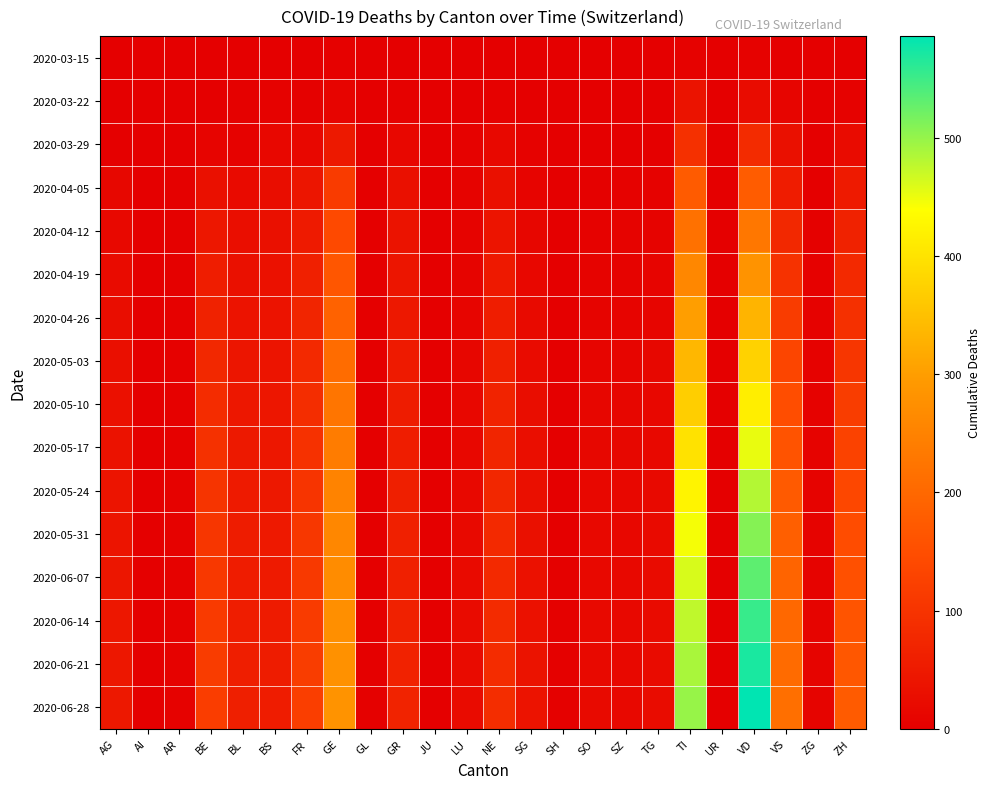

Reading right to left, list all the values displayed in this chart.

2020-03-15: ZH=1	ZG=0	VS=2	VD=6	UR=0	TI=6	TG=0	SZ=0	SO=0	SH=0	SG=0	NE=0	LU=0	JU=0	GR=0	GL=0	GE=4	FR=0	BS=0	BL=2	BE=0	AR=0	AI=0	AG=0
2020-03-22: ZH=6	ZG=0	VS=11	VD=25	UR=0	TI=37	TG=0	SZ=0	SO=0	SH=0	SG=0	NE=4	LU=1	JU=0	GR=4	GL=0	GE=10	FR=3	BS=5	BL=3	BE=0	AR=0	AI=0	AG=1
2020-03-29: ZH=22	ZG=1	VS=31	VD=83	UR=0	TI=93	TG=2	SZ=2	SO=2	SH=0	SG=5	NE=18	LU=5	JU=0	GR=15	GL=1	GE=49	FR=15	BS=15	BL=6	BE=10	AR=2	AI=0	AG=0
2020-04-05: ZH=52	ZG=2	VS=56	VD=178	UR=1	TI=174	TG=6	SZ=5	SO=3	SH=1	SG=10	NE=31	LU=7	JU=0	GR=31	GL=2	GE=114	FR=42	BS=26	BL=21	BE=32	AR=3	AI=0	AG=14
2020-04-12: ZH=66	ZG=3	VS=77	VD=230	UR=1	TI=217	TG=8	SZ=7	SO=5	SH=1	SG=13	NE=40	LU=8	JU=0	GR=37	GL=2	GE=141	FR=52	BS=31	BL=28	BE=46	AR=3	AI=0	AG=18
2020-04-19: ZH=80	ZG=4	VS=97	VD=282	UR=1	TI=260	TG=10	SZ=8	SO=7	SH=1	SG=16	NE=50	LU=9	JU=0	GR=42	GL=2	GE=165	FR=62	BS=35	BL=32	BE=57	AR=3	AI=0	AG=22
2020-04-26: ZH=93	ZG=5	VS=116	VD=333	UR=1	TI=300	TG=12	SZ=10	SO=9	SH=2	SG=20	NE=57	LU=11	JU=0	GR=47	GL=2	GE=188	FR=71	BS=38	BL=38	BE=66	AR=4	AI=0	AG=26
2020-05-03: ZH=105	ZG=5	VS=133	VD=376	UR=1	TI=337	TG=14	SZ=11	SO=11	SH=2	SG=23	NE=63	LU=13	JU=0	GR=51	GL=2	GE=208	FR=80	BS=41	BL=42	BE=77	AR=4	AI=0	AG=30
2020-05-10: ZH=117	ZG=6	VS=148	VD=416	UR=1	TI=370	TG=16	SZ=13	SO=13	SH=2	SG=26	NE=68	LU=15	JU=0	GR=54	GL=2	GE=225	FR=88	BS=44	BL=46	BE=86	AR=4	AI=0	AG=33
2020-05-17: ZH=128	ZG=7	VS=161	VD=451	UR=1	TI=399	TG=18	SZ=14	SO=14	SH=2	SG=28	NE=72	LU=16	JU=0	GR=57	GL=2	GE=239	FR=95	BS=46	BL=49	BE=94	AR=4	AI=0	AG=36
2020-05-24: ZH=138	ZG=7	VS=173	VD=482	UR=1	TI=424	TG=19	SZ=15	SO=16	SH=2	SG=30	NE=76	LU=18	JU=0	GR=60	GL=2	GE=251	FR=101	BS=48	BL=52	BE=100	AR=5	AI=0	AG=39
2020-05-31: ZH=147	ZG=8	VS=183	VD=509	UR=1	TI=445	TG=21	SZ=16	SO=17	SH=2	SG=32	NE=79	LU=19	JU=0	GR=62	GL=2	GE=260	FR=106	BS=50	BL=54	BE=105	AR=5	AI=0	AG=41
2020-06-07: ZH=155	ZG=8	VS=192	VD=532	UR=1	TI=462	TG=22	SZ=17	SO=18	SH=3	SG=34	NE=81	LU=21	JU=0	GR=64	GL=2	GE=268	FR=110	BS=51	BL=56	BE=109	AR=5	AI=0	AG=43
2020-06-14: ZH=162	ZG=9	VS=200	VD=553	UR=1	TI=476	TG=23	SZ=17	SO=19	SH=3	SG=35	NE=83	LU=22	JU=0	GR=65	GL=2	GE=274	FR=114	BS=53	BL=58	BE=113	AR=5	AI=0	AG=45
2020-06-21: ZH=168	ZG=9	VS=207	VD=570	UR=1	TI=488	TG=24	SZ=18	SO=19	SH=3	SG=37	NE=85	LU=23	JU=0	GR=67	GL=2	GE=279	FR=117	BS=54	BL=59	BE=116	AR=6	AI=0	AG=46
2020-06-28: ZH=174	ZG=9	VS=213	VD=586	UR=1	TI=499	TG=25	SZ=18	SO=20	SH=3	SG=38	NE=87	LU=24	JU=0	GR=68	GL=3	GE=283	FR=120	BS=55	BL=60	BE=119	AR=6	AI=0	AG=48